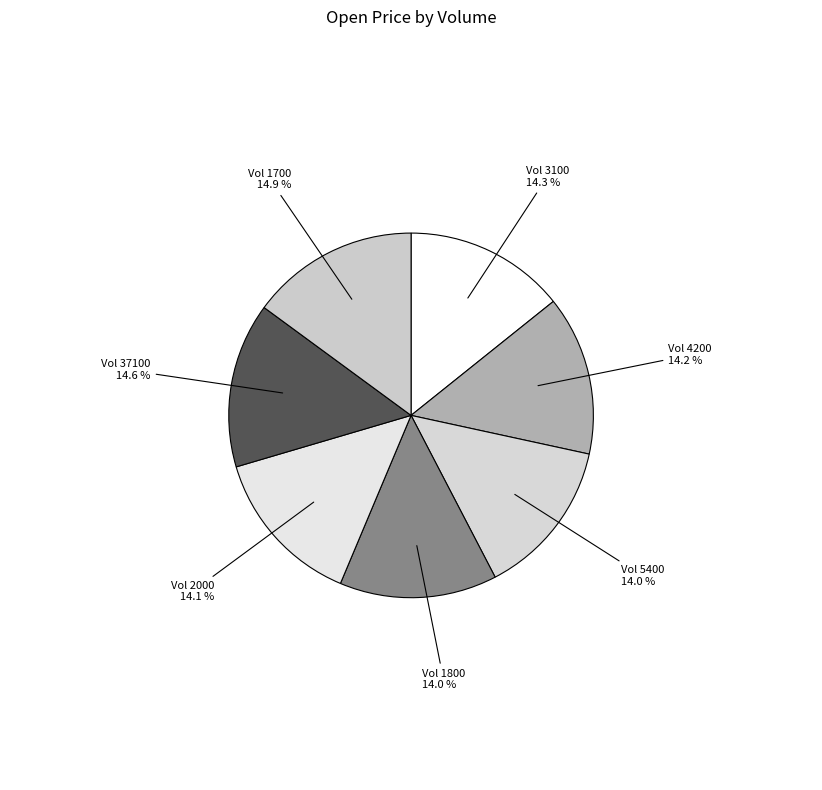

How many slices are in this pie chart?

7